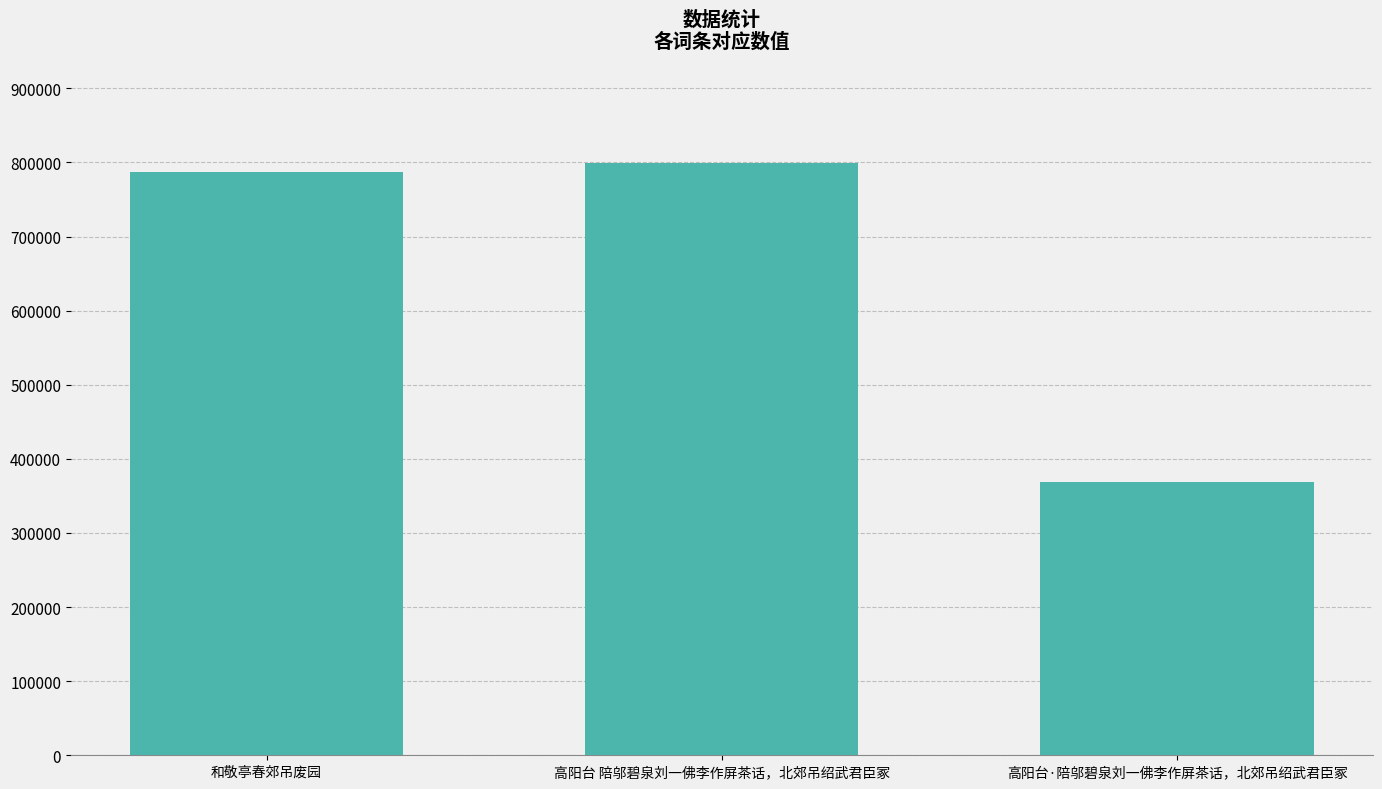

What value does the data have at 高阳台 陪邬碧泉刘一佛李作屏茶话，北郊吊绍武君臣冢, to the nearest 50?

798900